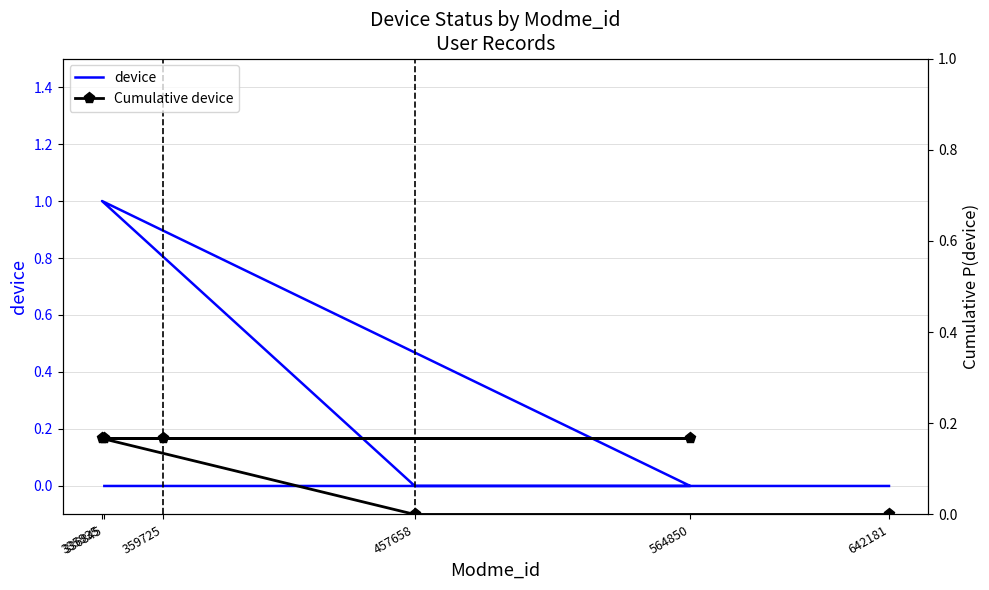

Read the Cumulative device value at 564850.

0.2